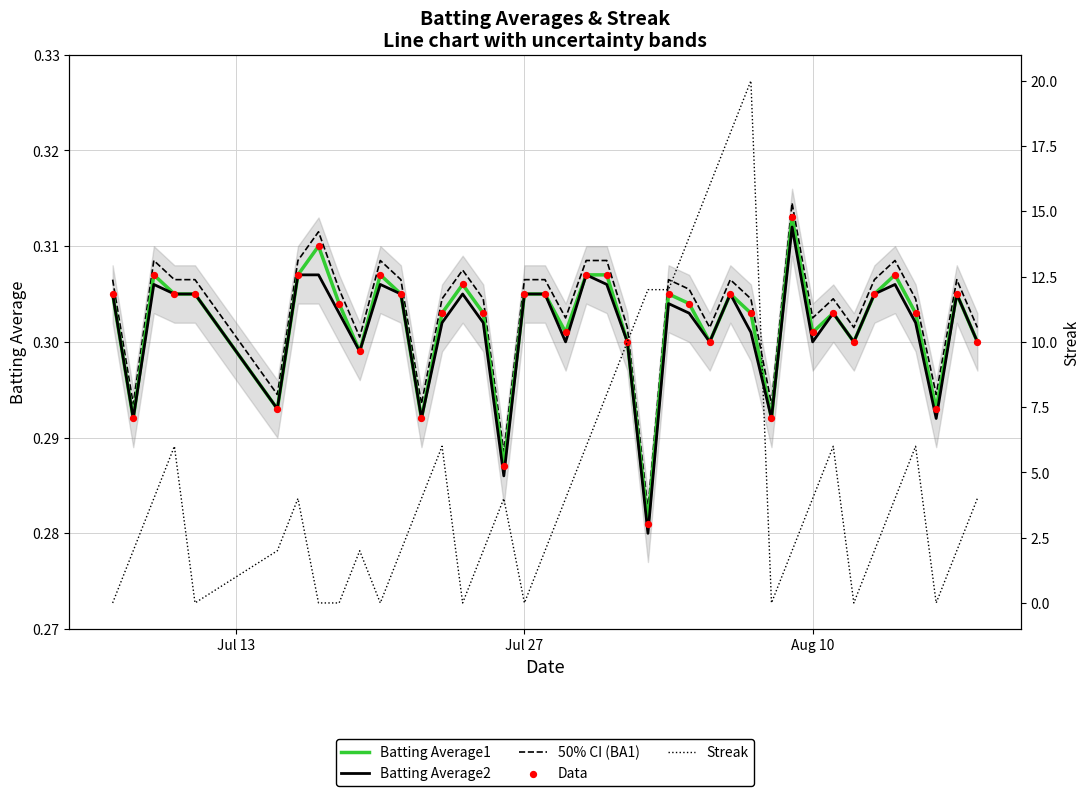

Which series has the largest Y range (max minus min)?

Streak